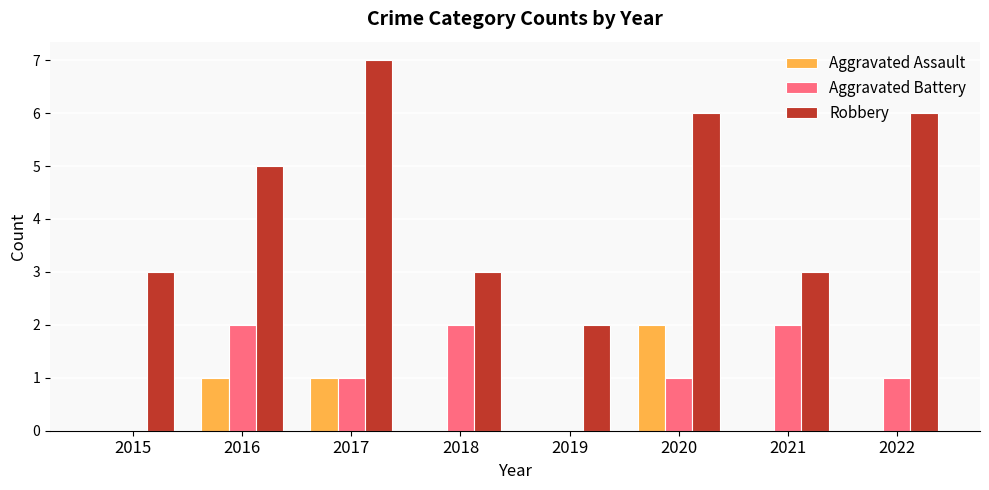

Is it true that Aggravated Battery equals 0 at 2019?

True